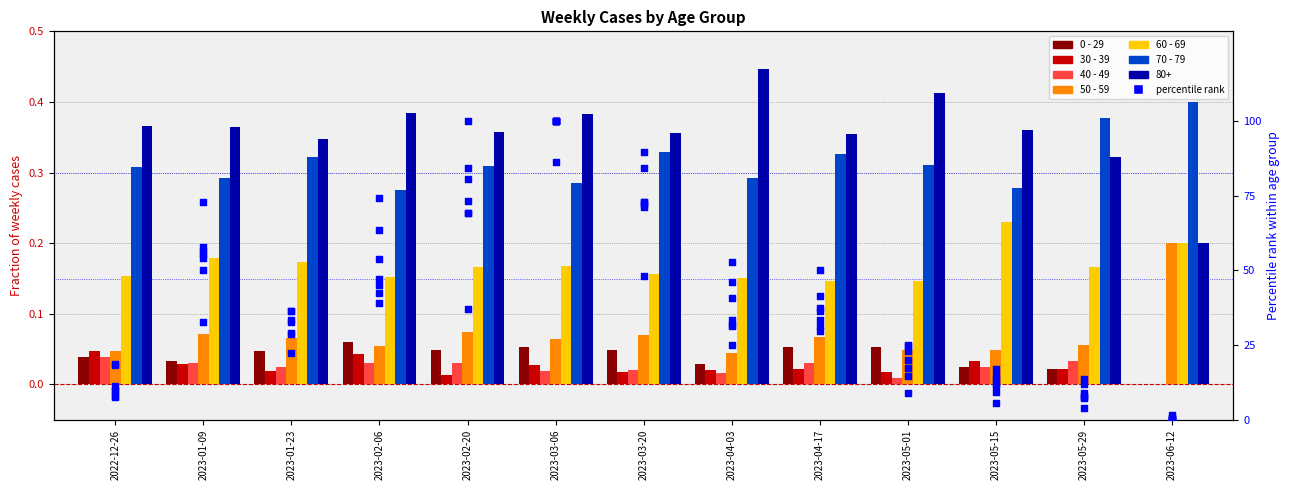

What is the total value across all series at 2023-01-09?

33.3